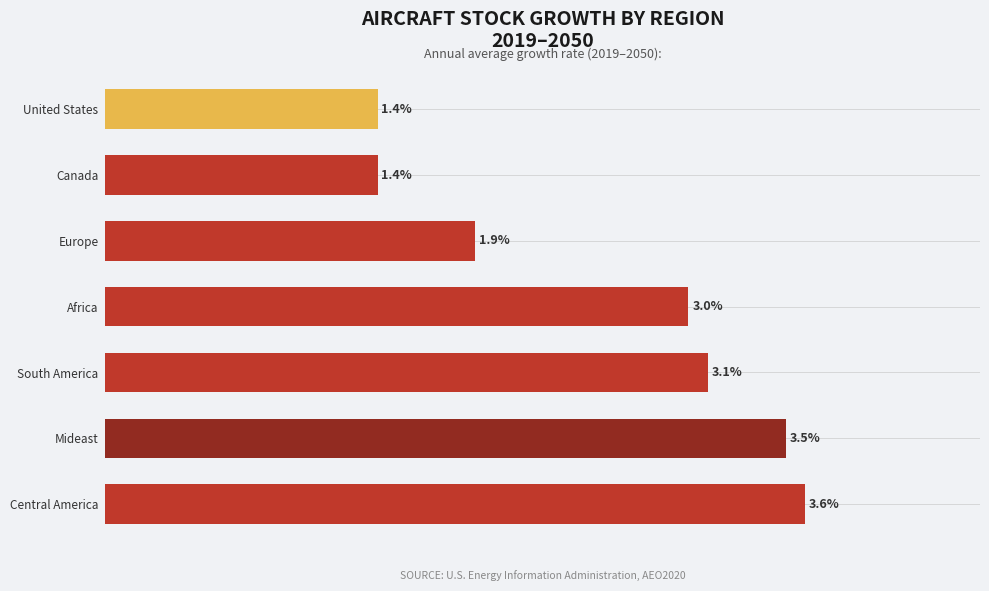

At which category does the chart reach its peak across all series?

Central America